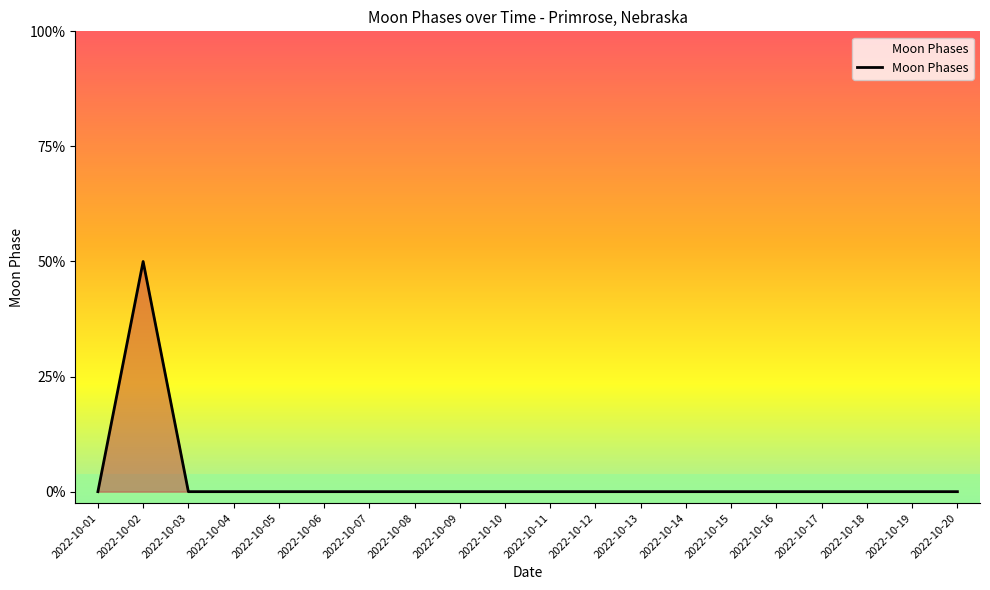

True or false: the data has more than 1 interior local peaks.

False